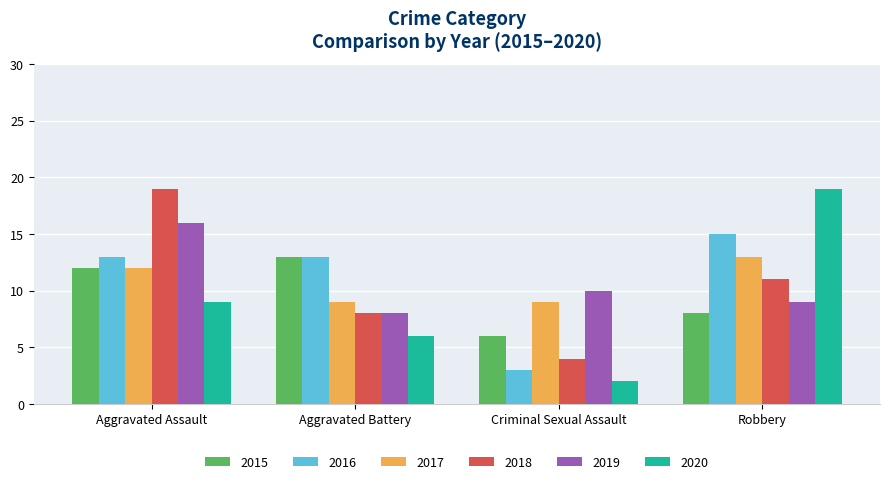

What is the value of the 2018 bar at the 1st from the left?

19